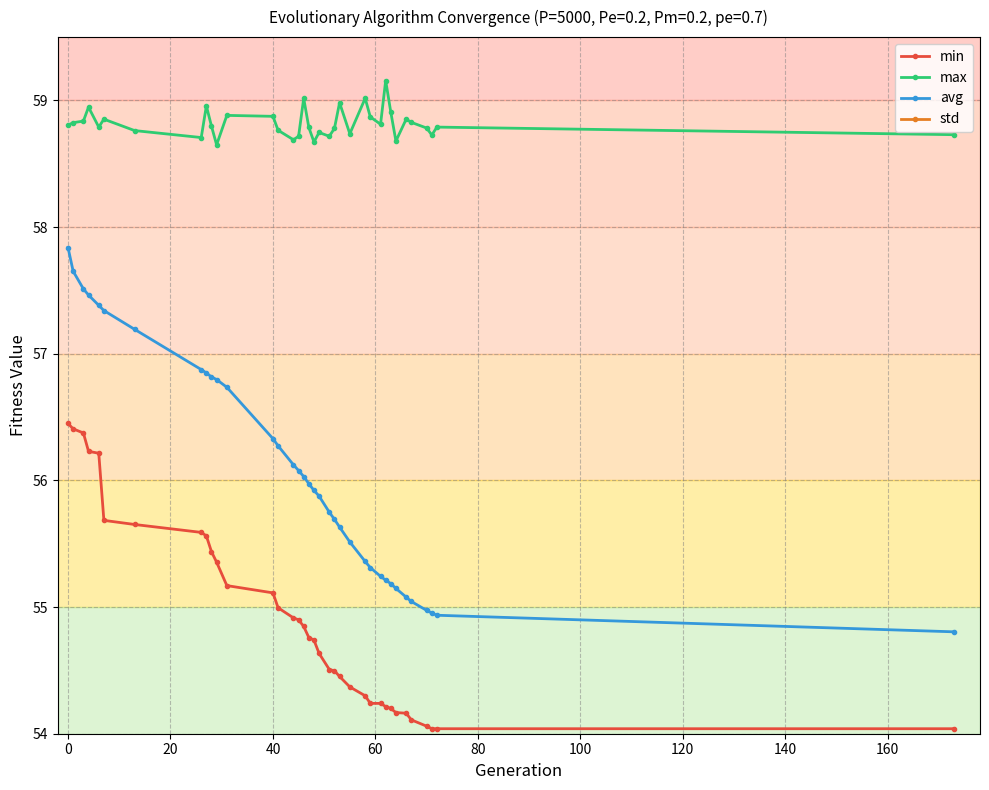

What is the minimum value for avg?

54.8